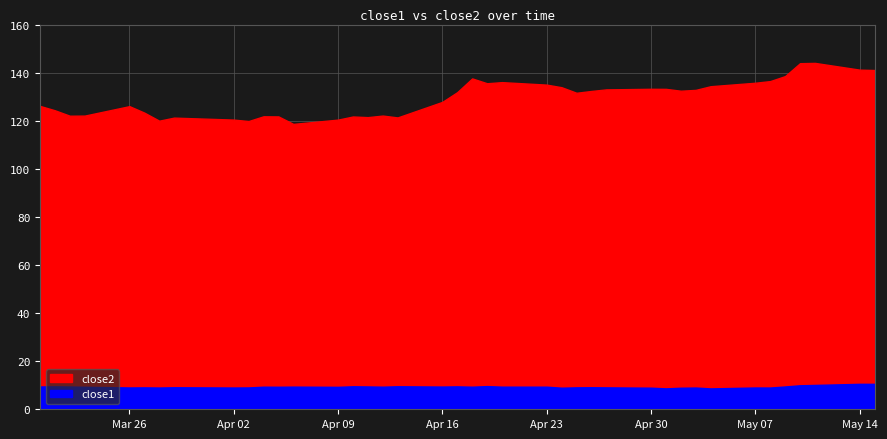

What is the sum of the close2 values at 2018-05-03 and 2018-04-19?

268.4